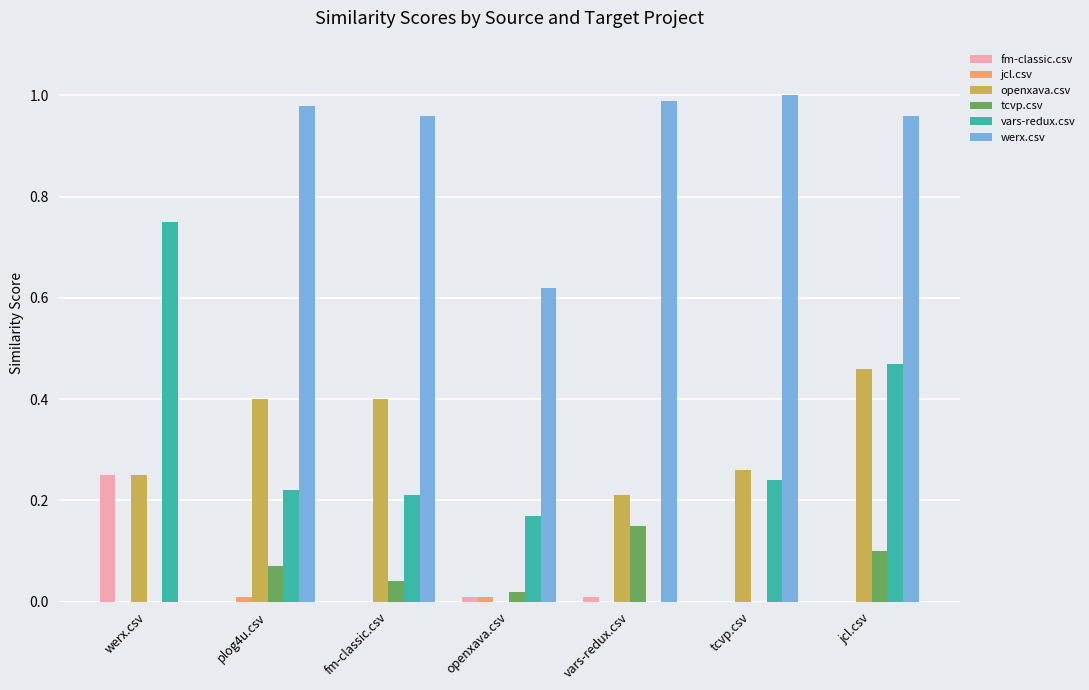

Is it true that werx.csv equals 1.0 at tcvp.csv?

True